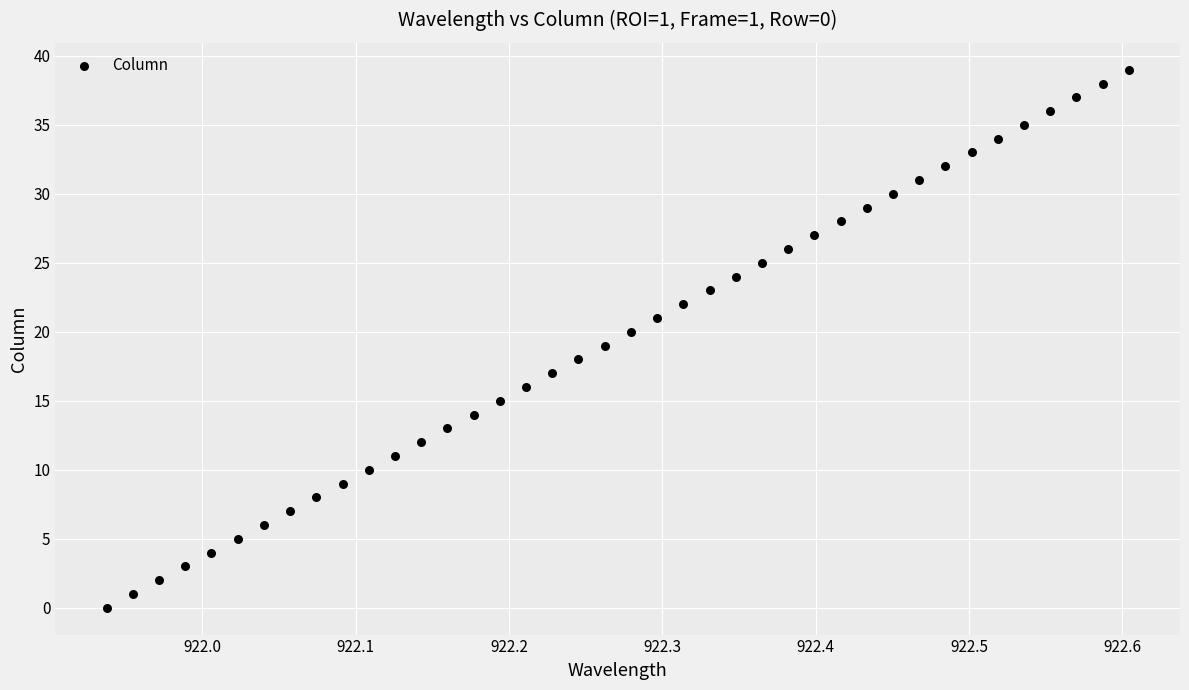

What is the range of Y values (max minus min)?

39